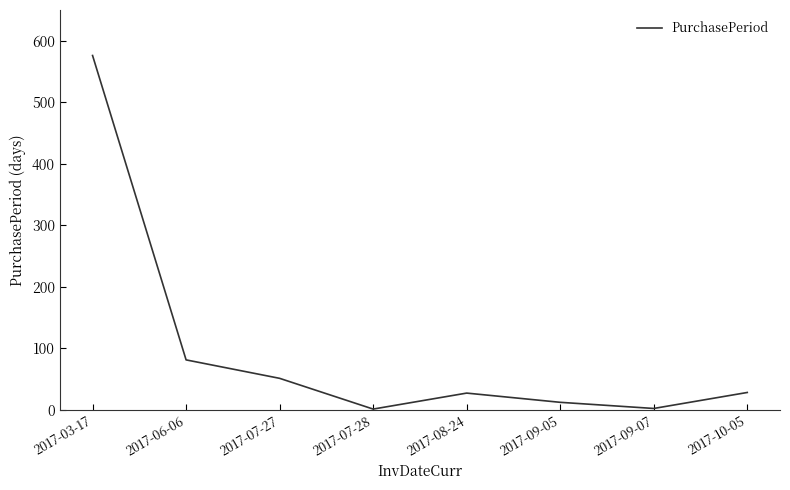

At which label does the data first exceed 28?

2017-03-17